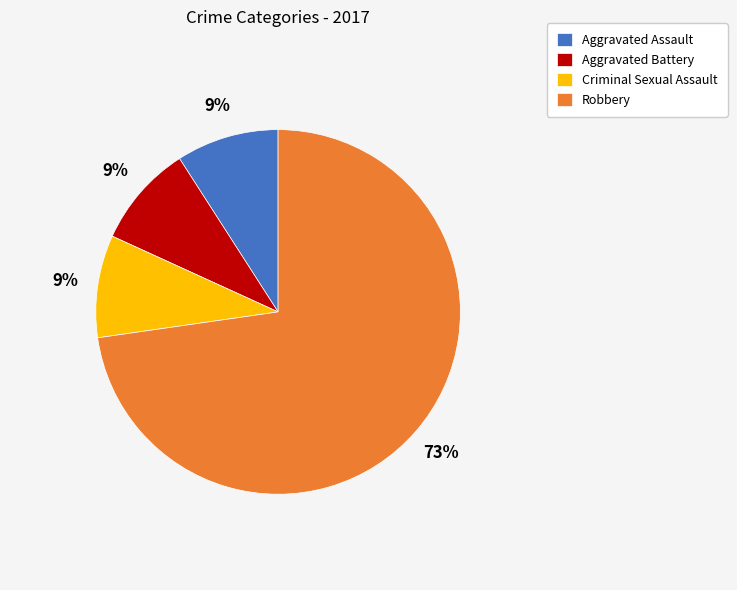

The Robbery slice represents 66% of the pie. True or false?

False